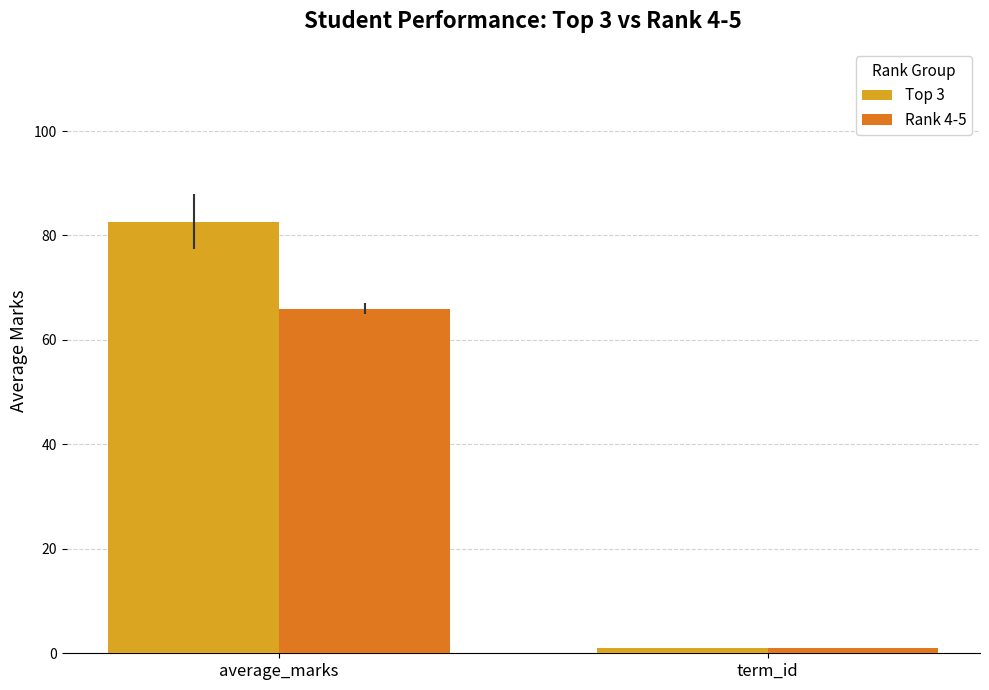

Is it true that Top 3 equals 25.0 at average_marks?

False